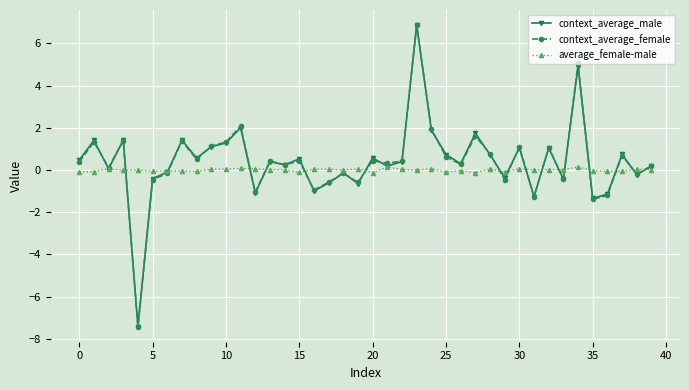

What is the minimum value for context_average_male?

-7.4